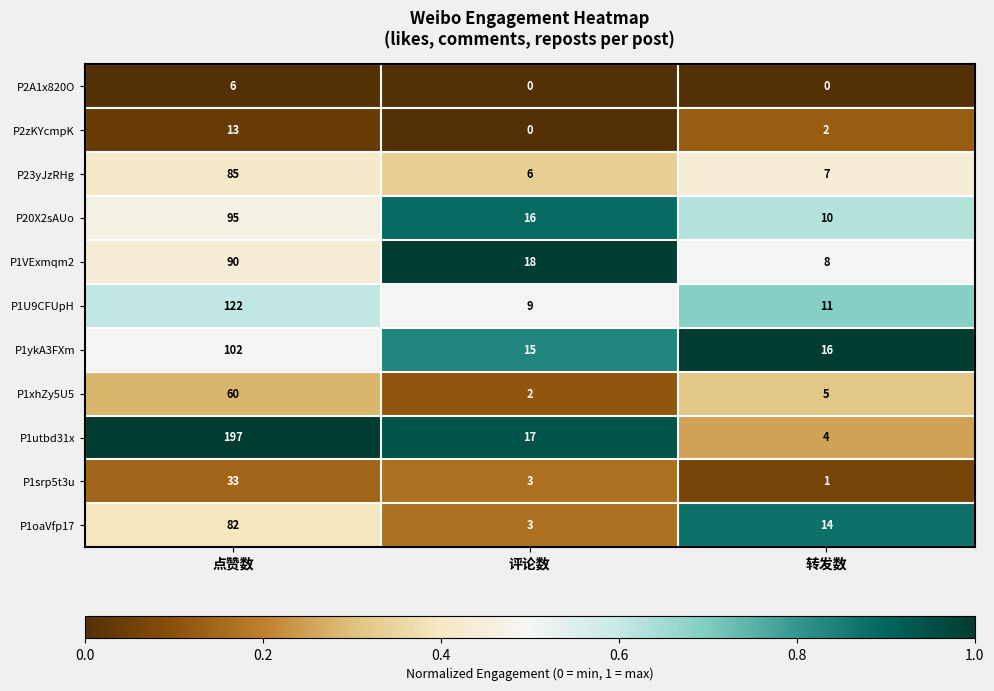

At 转发数, list the series in order from smallest to largest.

P2A1x820O, P1srp5t3u, P2zKYcmpK, P1utbd31x, P1xhZy5U5, P23yJzRHg, P1VExmqm2, P20X2sAUo, P1U9CFUpH, P1oaVfp17, P1ykA3FXm